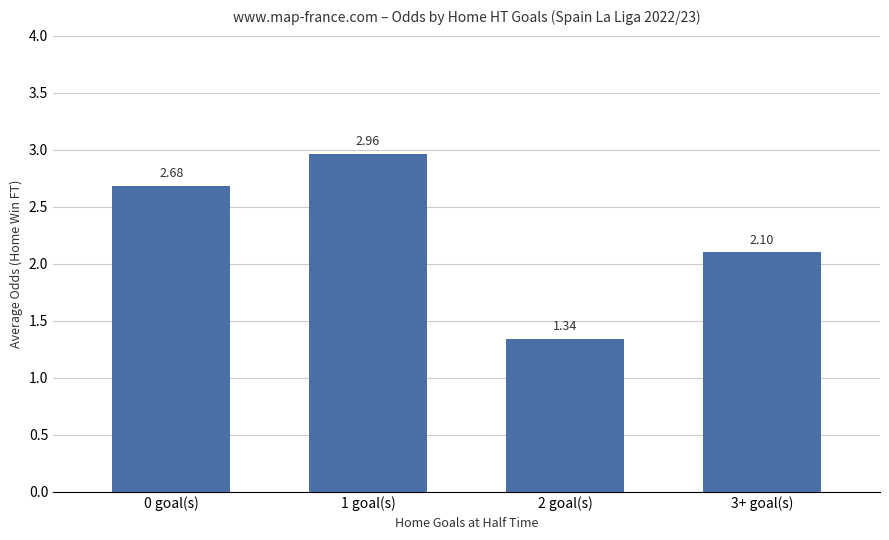

List the labels in order of value, largest first.

1 goal(s), 0 goal(s), 3+ goal(s), 2 goal(s)